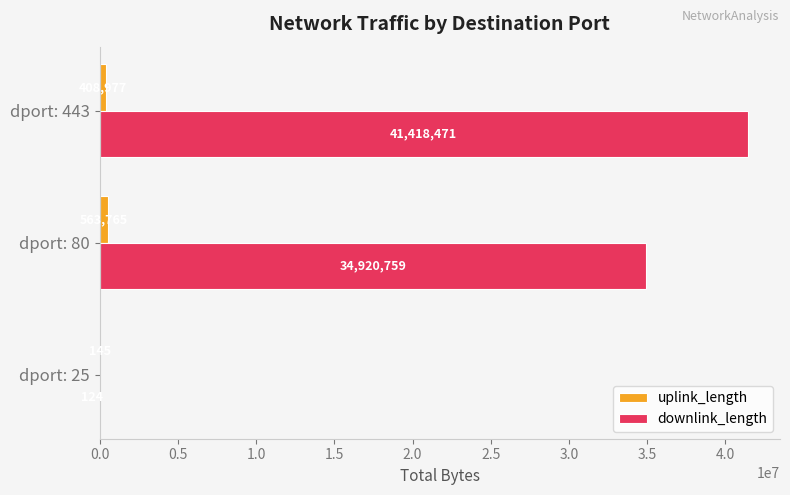

True or false: downlink_length has a value of 57367368 at dport: 443.

False